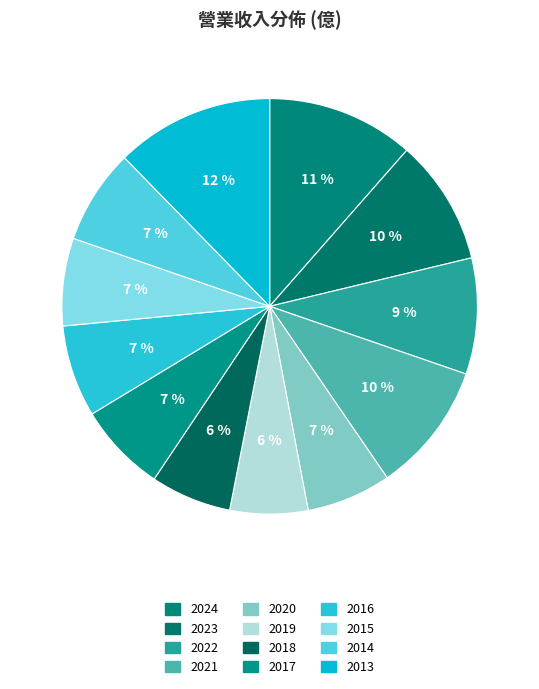

Is it true that 2023 is 1% of the pie?

False